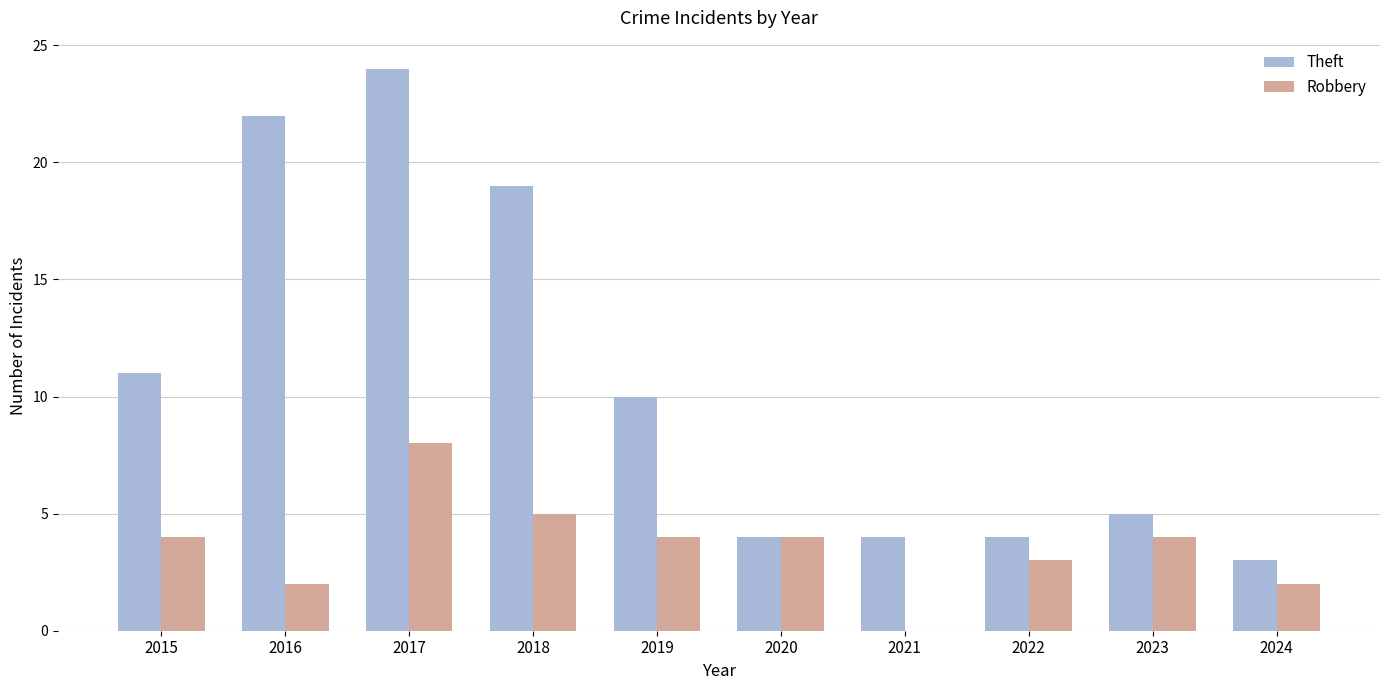

What is the sum of the Theft values at 2021 and 2024?

7